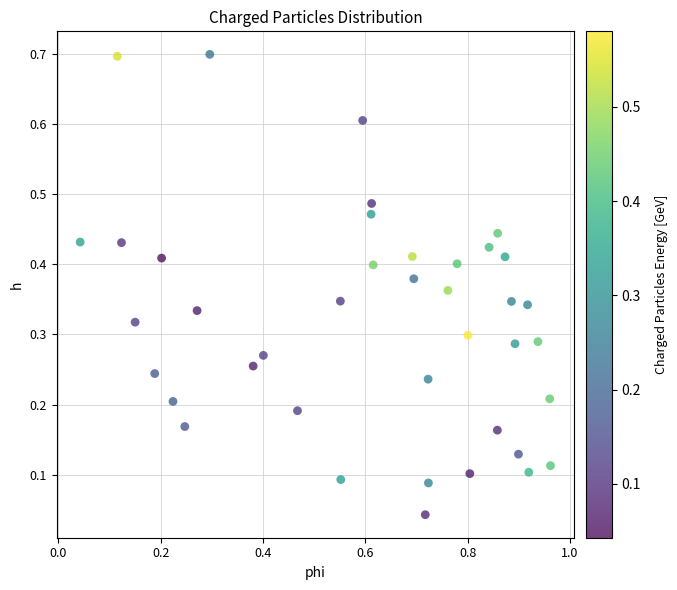

What is the range of Y values (max minus min)?

0.7